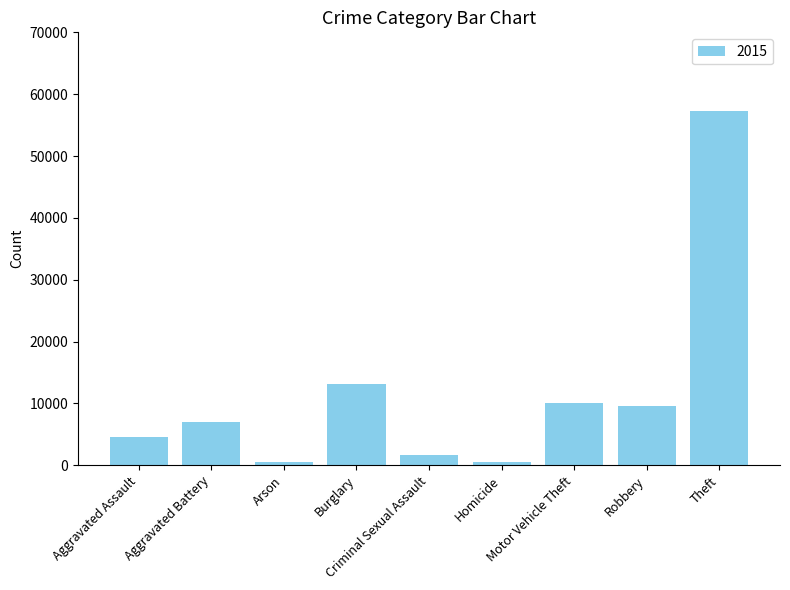

What is the average value?

11596